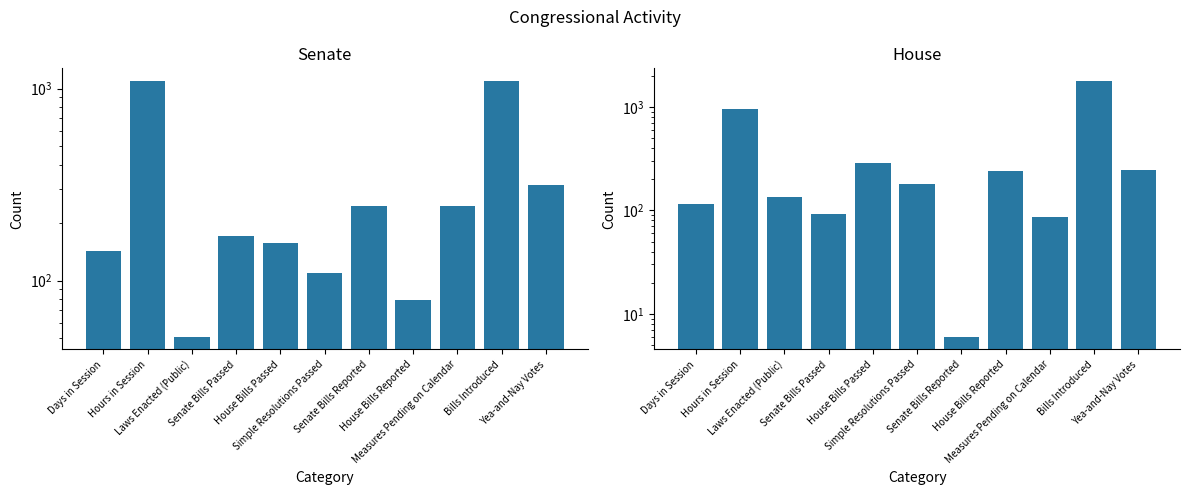

Which category has the lowest value in the Senate series?

Laws Enacted (Public)